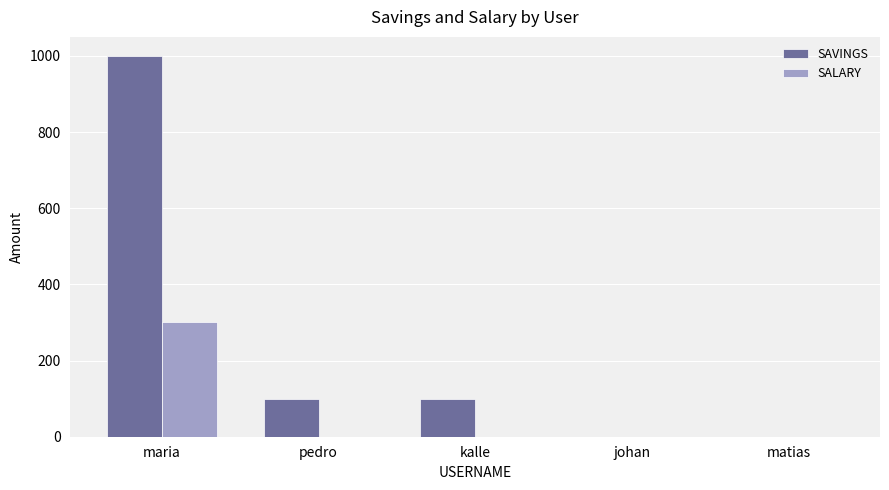

True or false: SALARY has a value of 91 at maria.

False